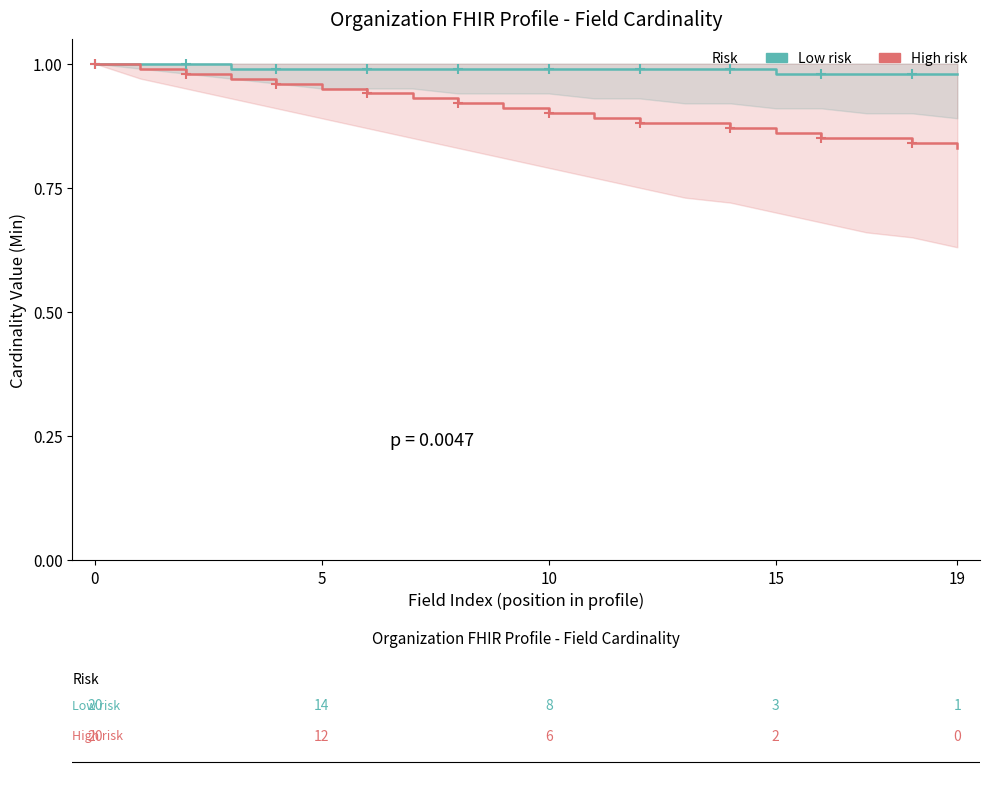

True or false: Low risk and High risk cross at least once.

False